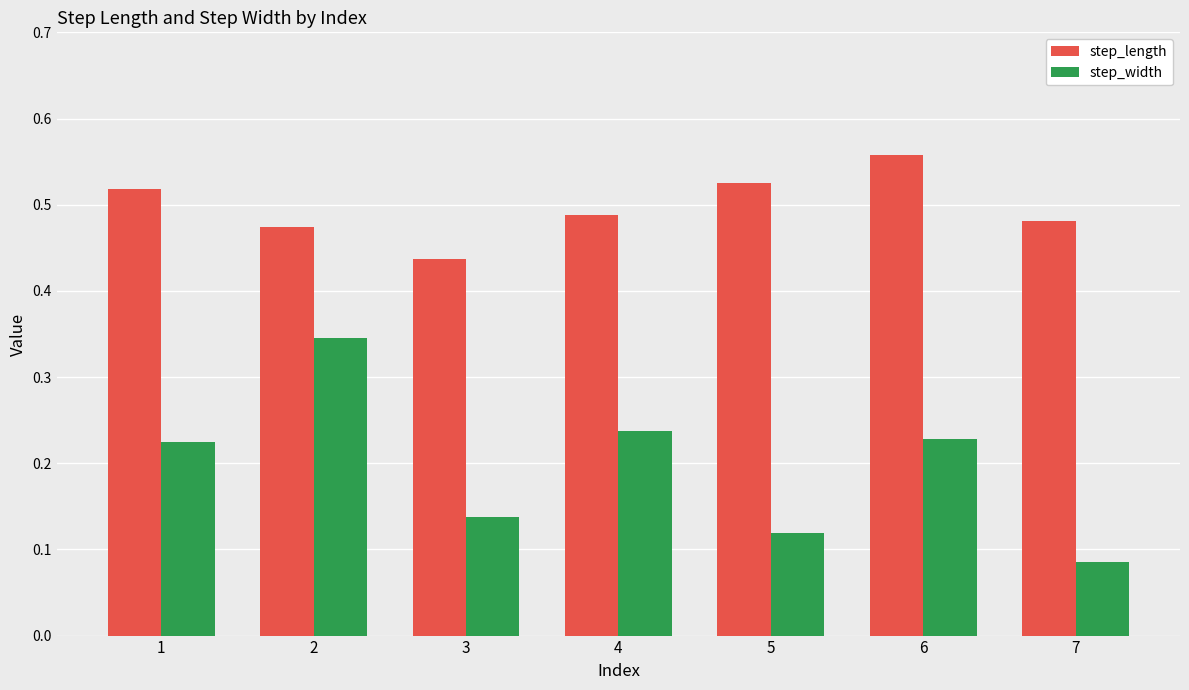

At which category is the sum across all series the highest?

2